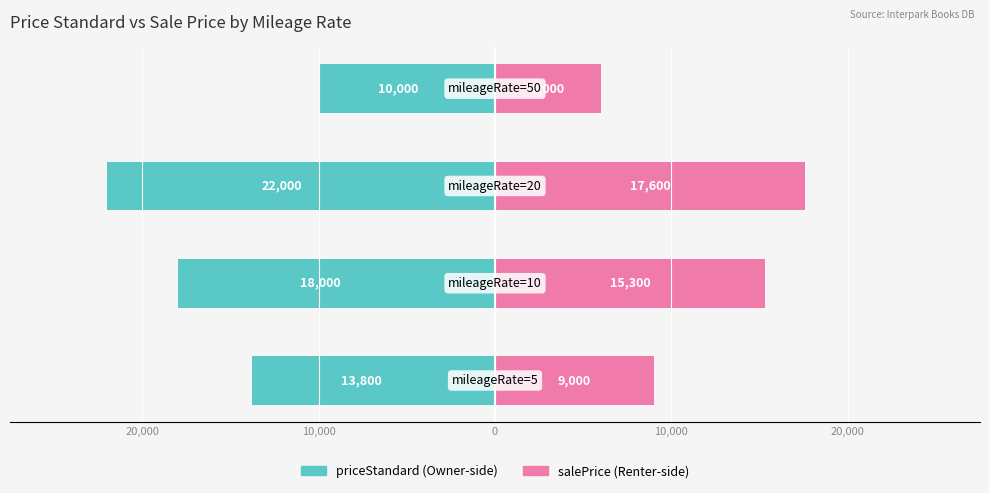

Between 30,000 and 20,000, which is larger?

30,000